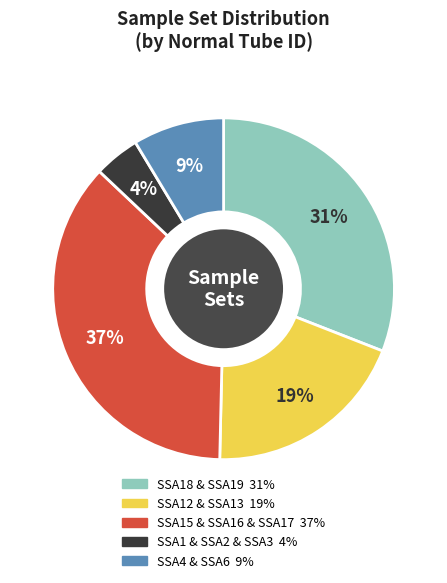

Is there any slice that represents more than half of the pie?

No